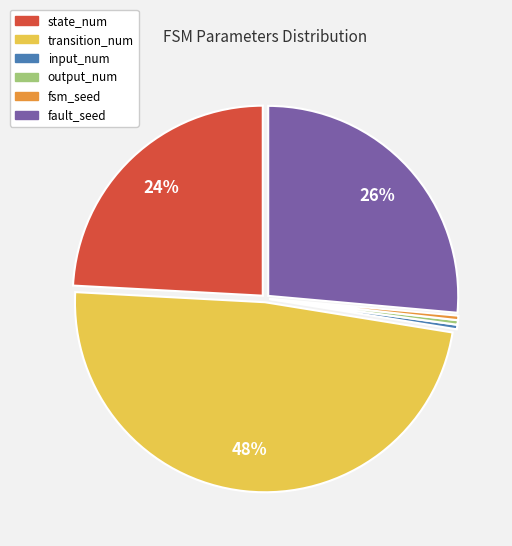

The fsm_seed slice represents 0% of the pie. True or false?

True